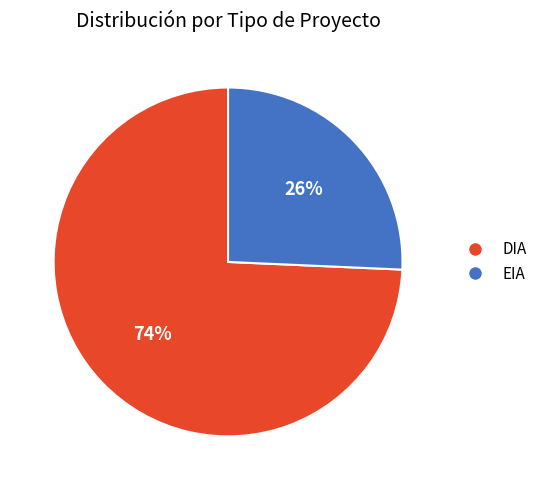

Is there a majority slice in this chart?

Yes